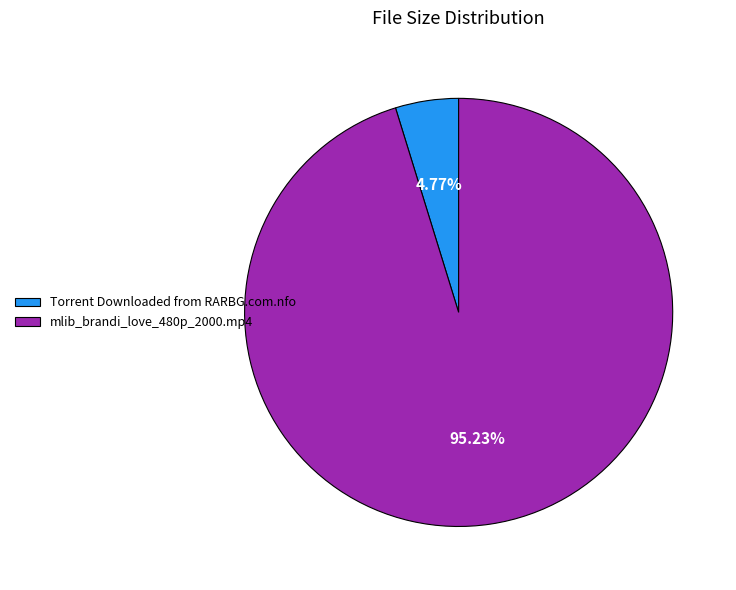

Which category has the biggest portion of the pie?

mlib_brandi_love_480p_2000.mp4